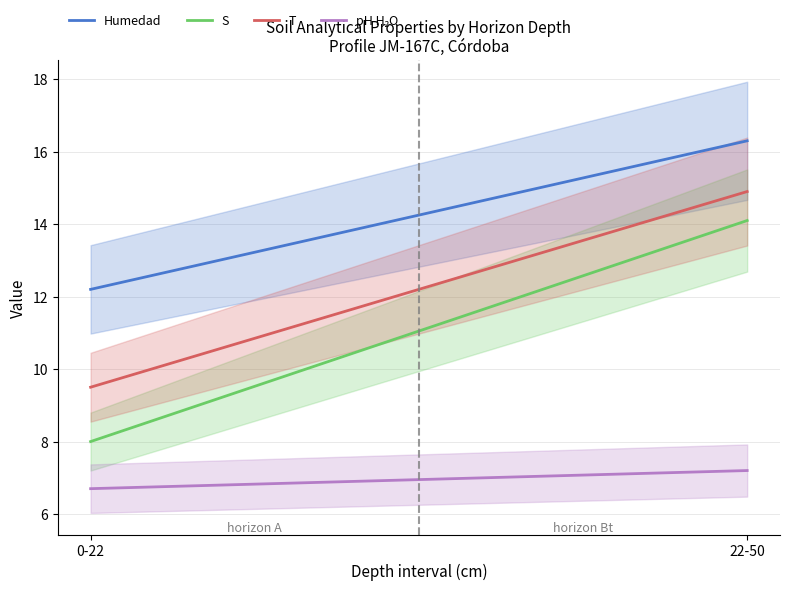

At how many categories does at least one series exceed 7?

2